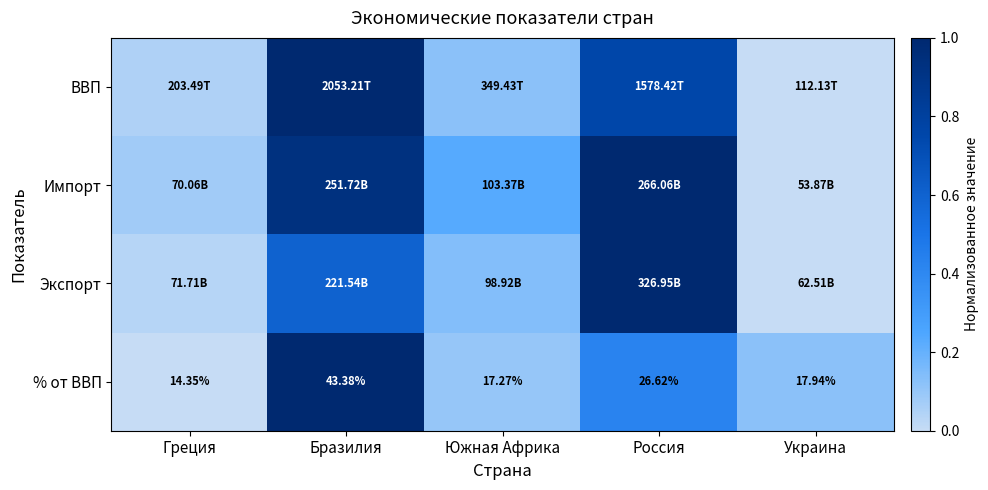

Rank the categories by % от ВВП value from highest to lowest.

Бразилия, Россия, Украина, Южная Африка, Греция